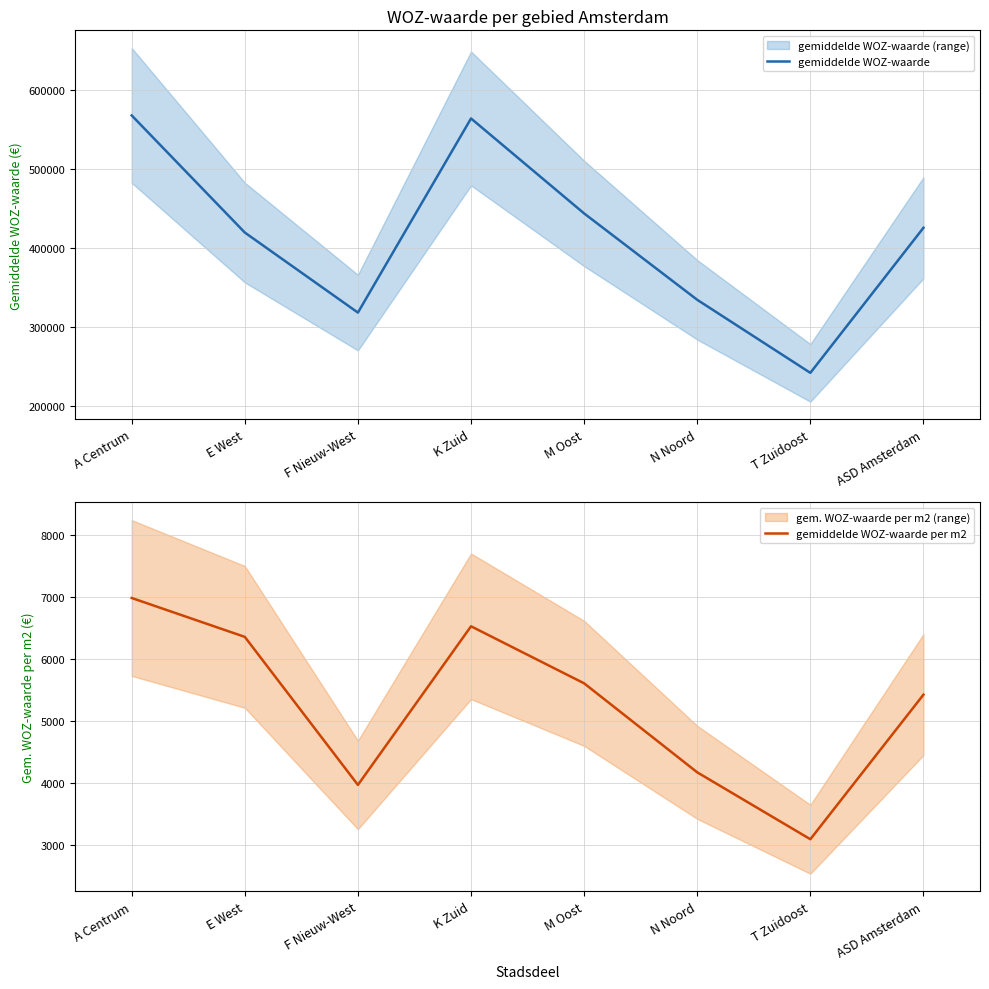

True or false: gemiddelde WOZ-waarde per m2 and gemiddelde WOZ-waarde intersect in this chart.

False